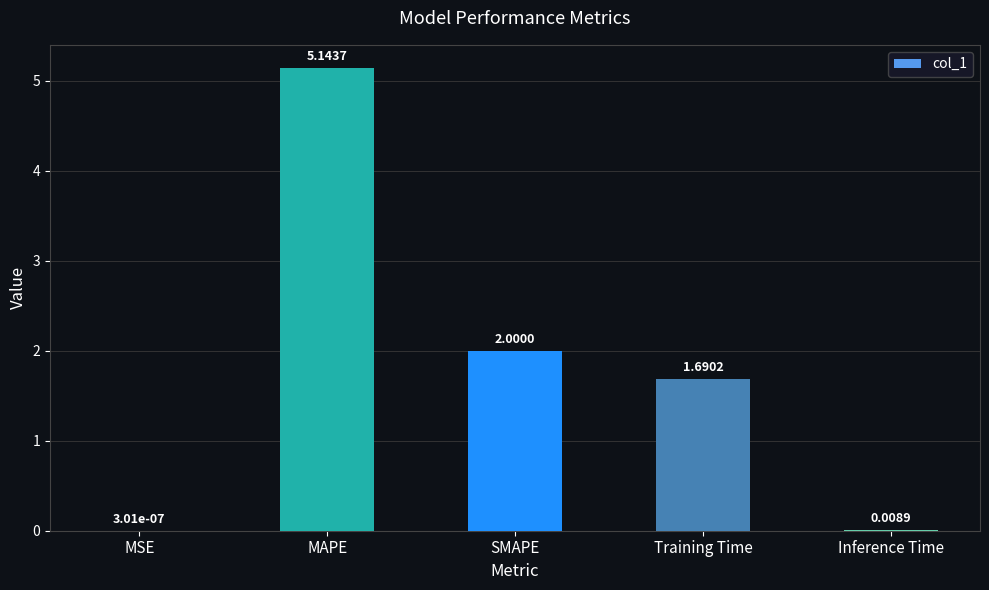

Which category has the highest value across all series?

MAPE